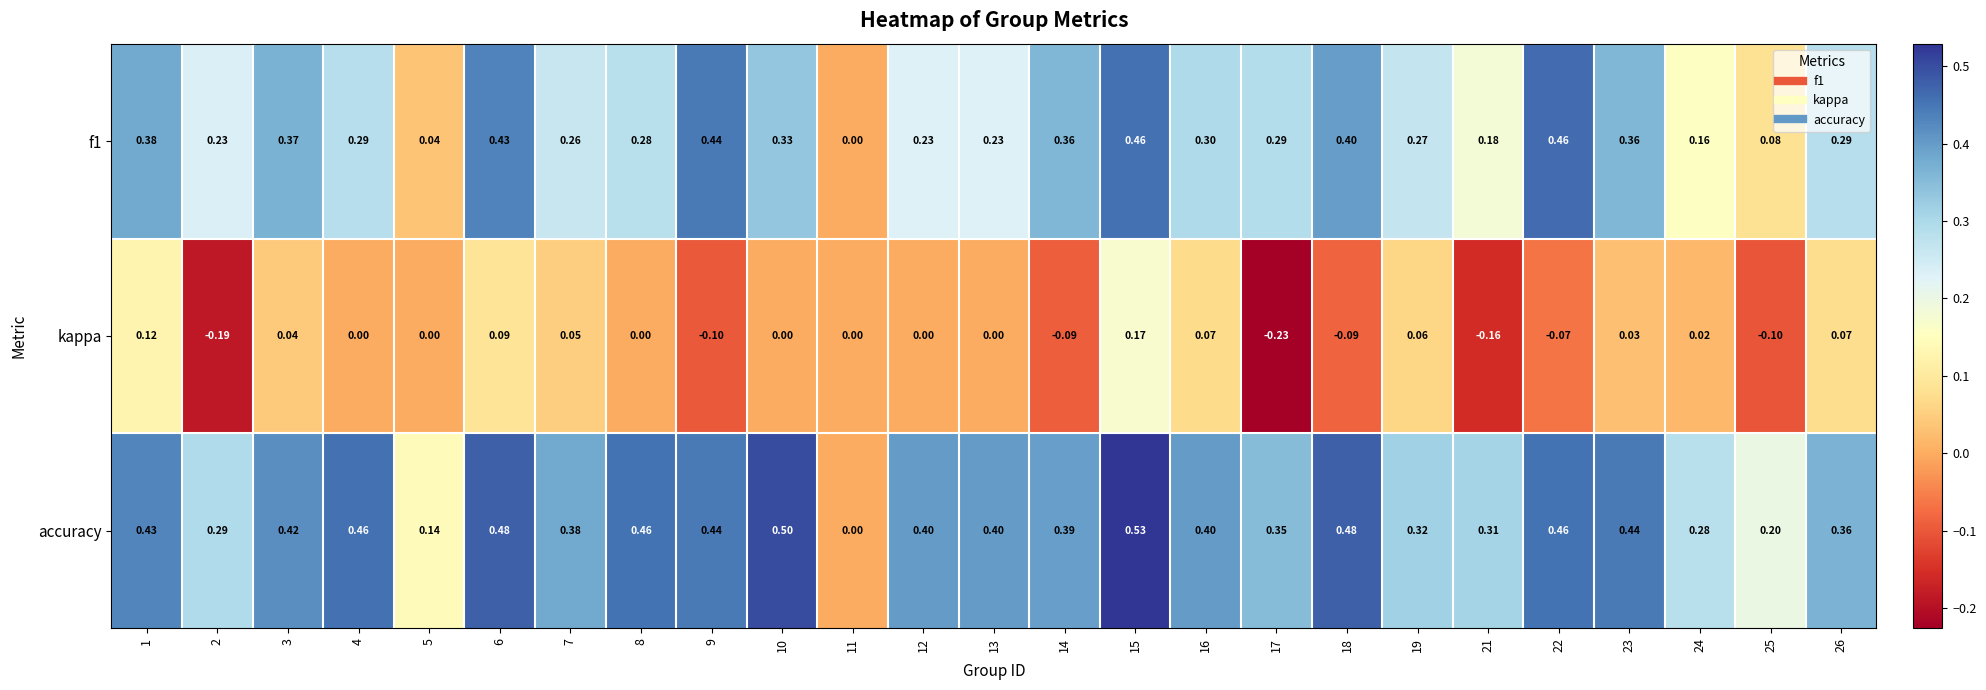

Count the number of categories in the chart.

25